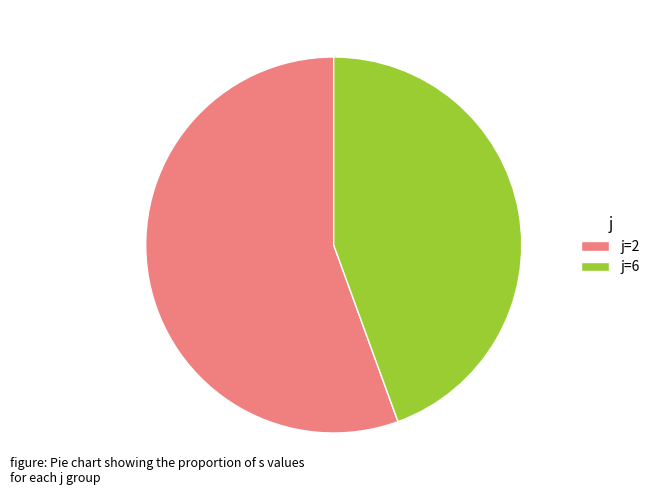

The j=6 slice represents 44% of the pie. True or false?

True